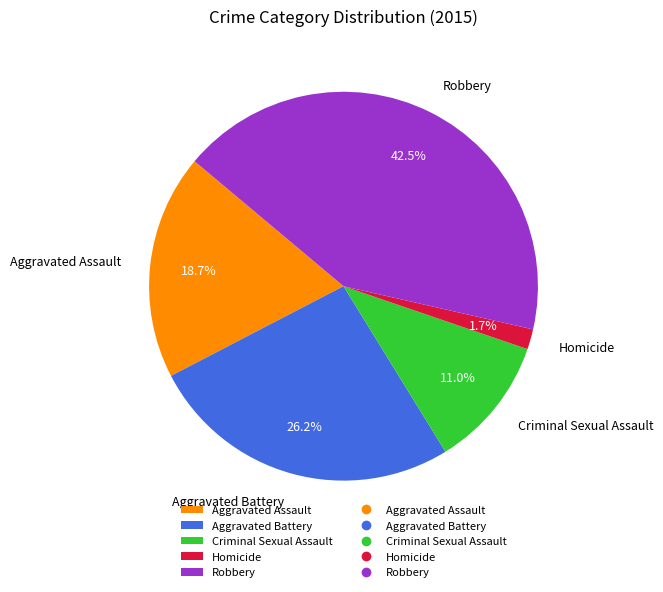

To the nearest percent, what percentage of the pie is Aggravated Assault?

19%